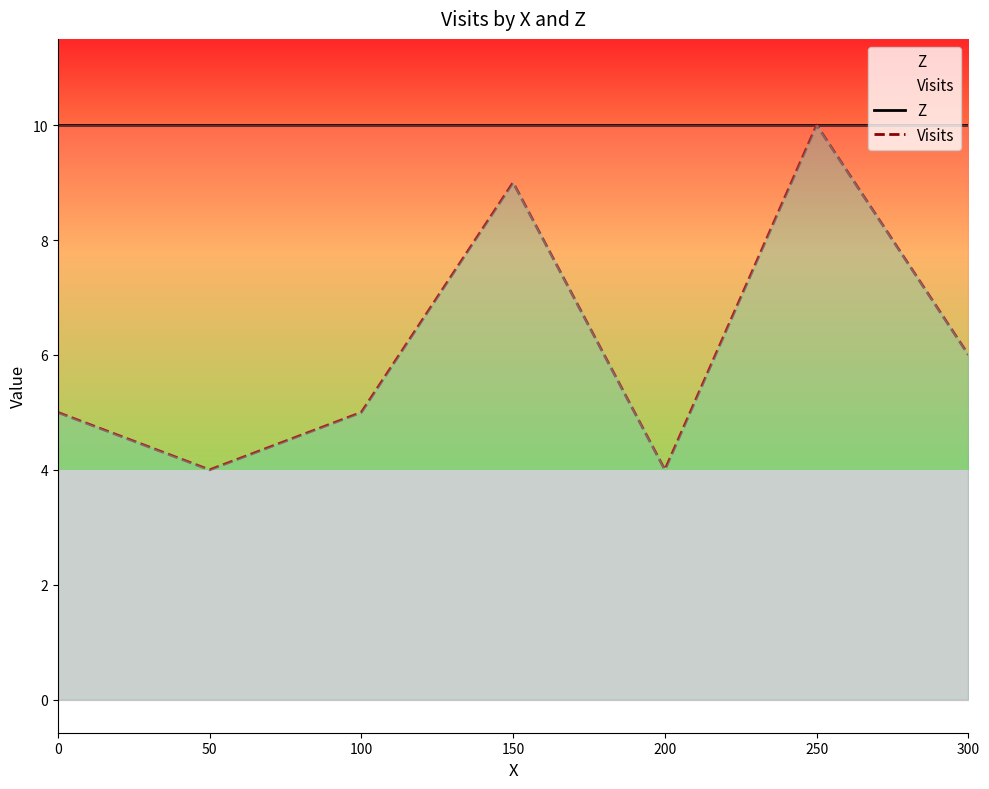

Reading right to left, list all the values displayed in this chart.

Z: 300=10	250=10	200=10	150=10	100=10	50=10	0=10
Visits: 300=6	250=10	200=4	150=9	100=5	50=4	0=5